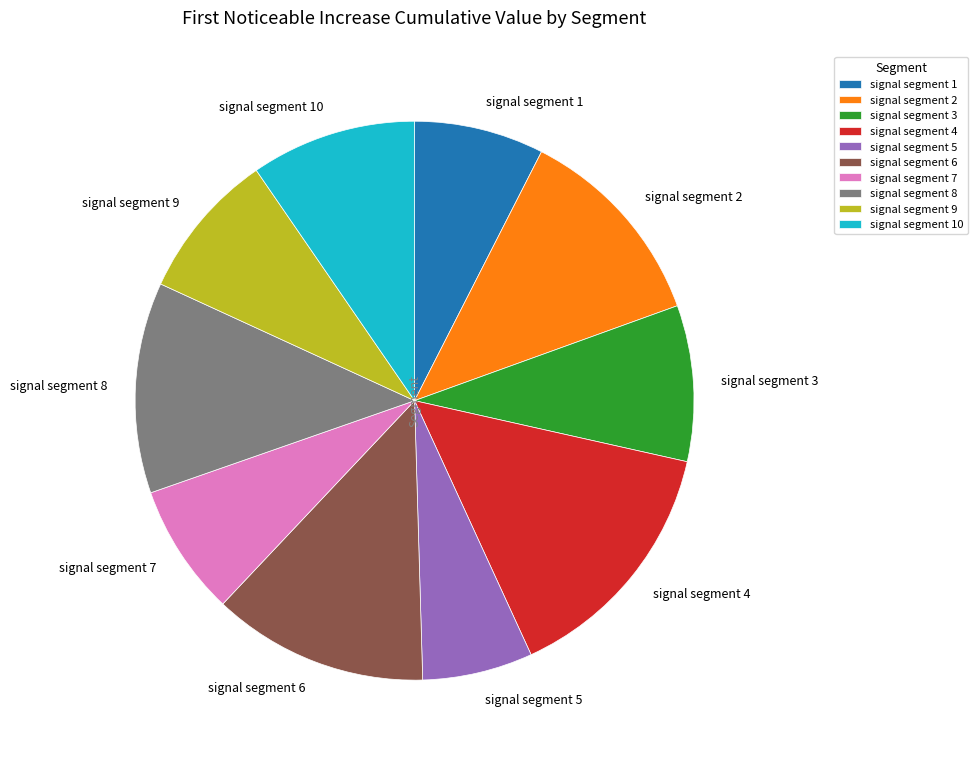

Between signal segment 2 and signal segment 5, which is larger?

signal segment 2